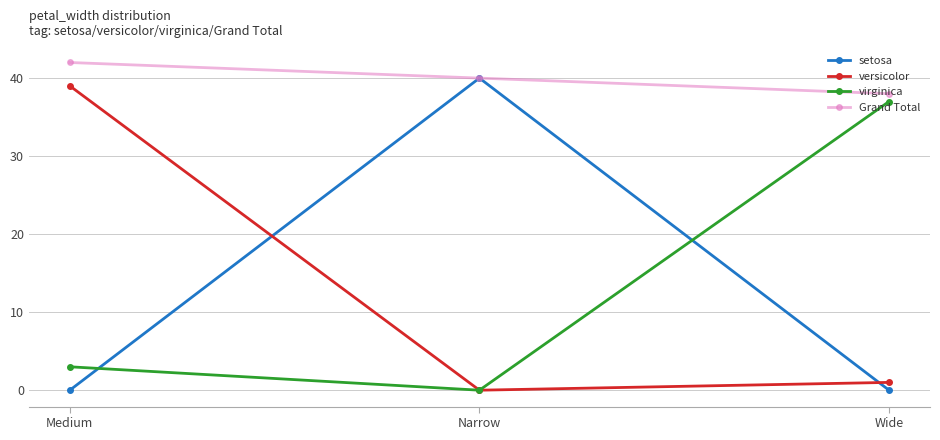

Reading left to right, list all the values displayed in this chart.

setosa: 0	40	0
versicolor: 39	0	1
virginica: 3	0	37
Grand Total: 42	40	38